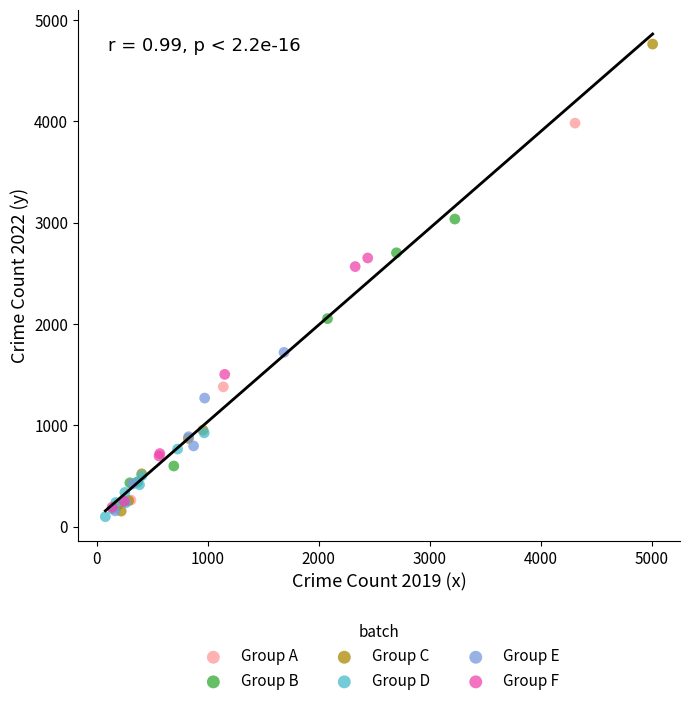

Which series reaches the minimum Y coordinate?

Group D